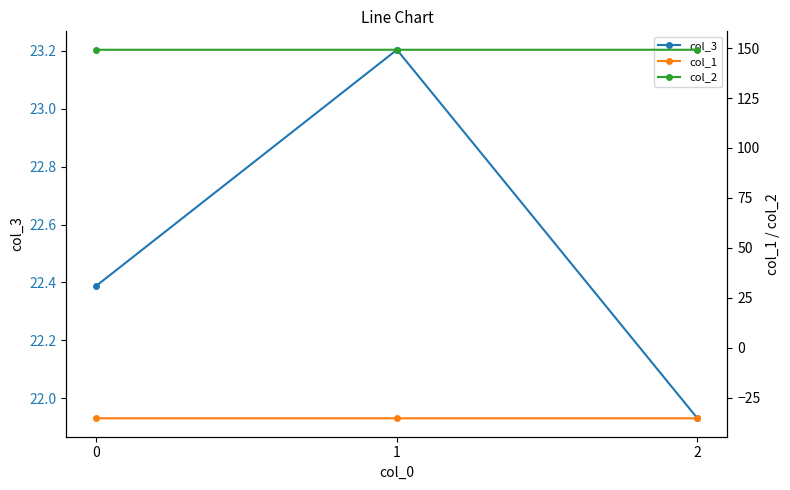

Which series has the largest total across all categories?

col_2